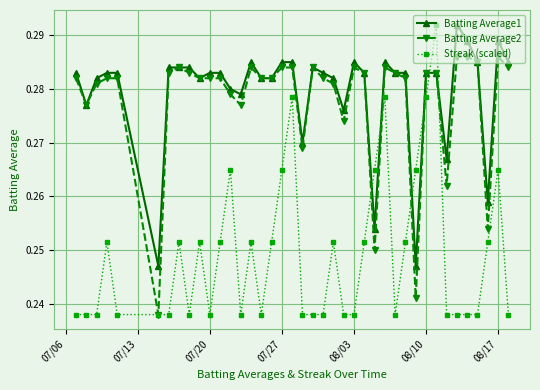

Which series has the widest spread of values?

Streak (scaled)